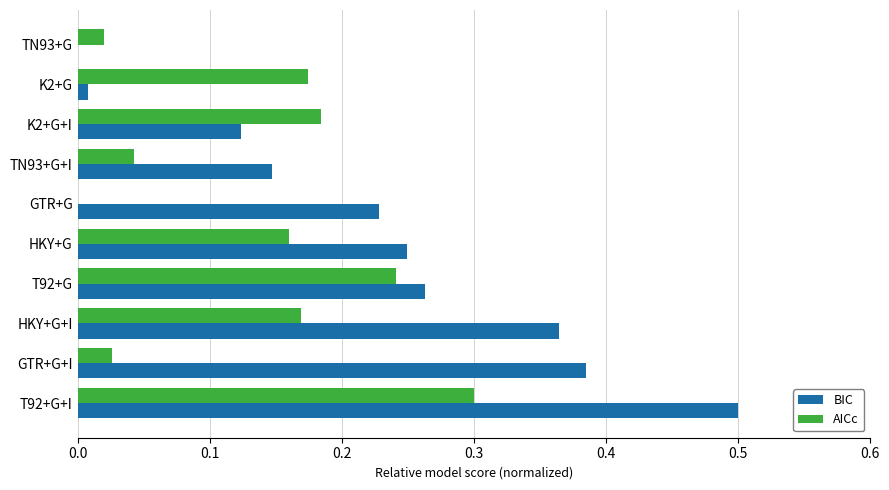

At which label does BIC reach its peak?

T92+G+I